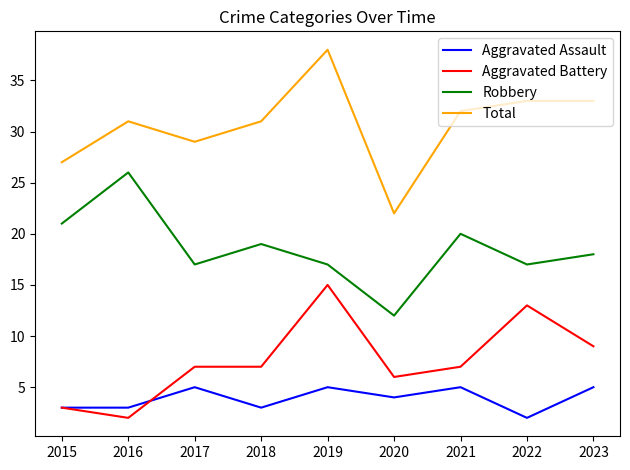

True or false: Aggravated Assault and Robbery cross at least once.

False